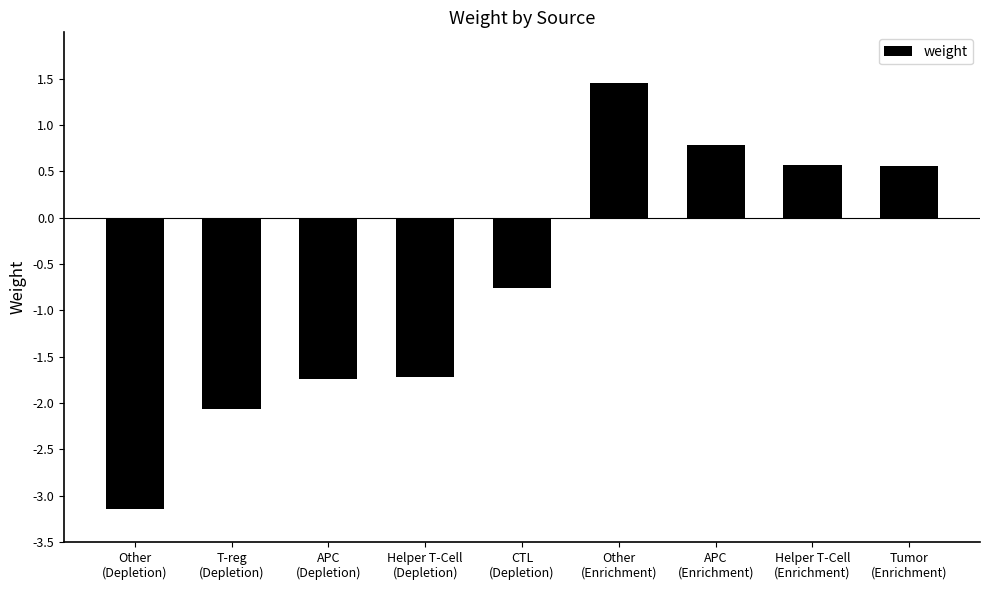

True or false: the data shows 0.2 at Helper T-Cell
(Enrichment).

False